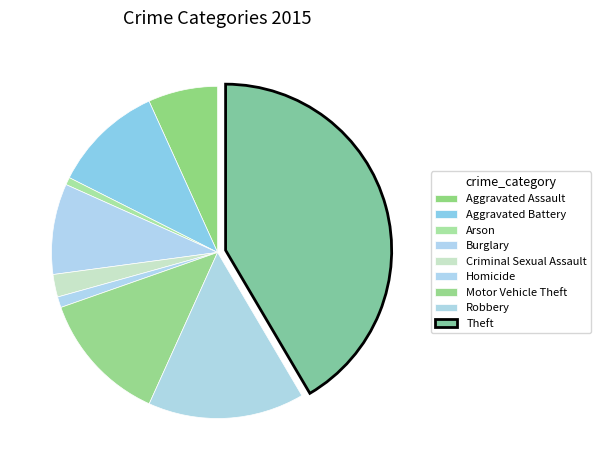

Count the number of slices in the pie.

9